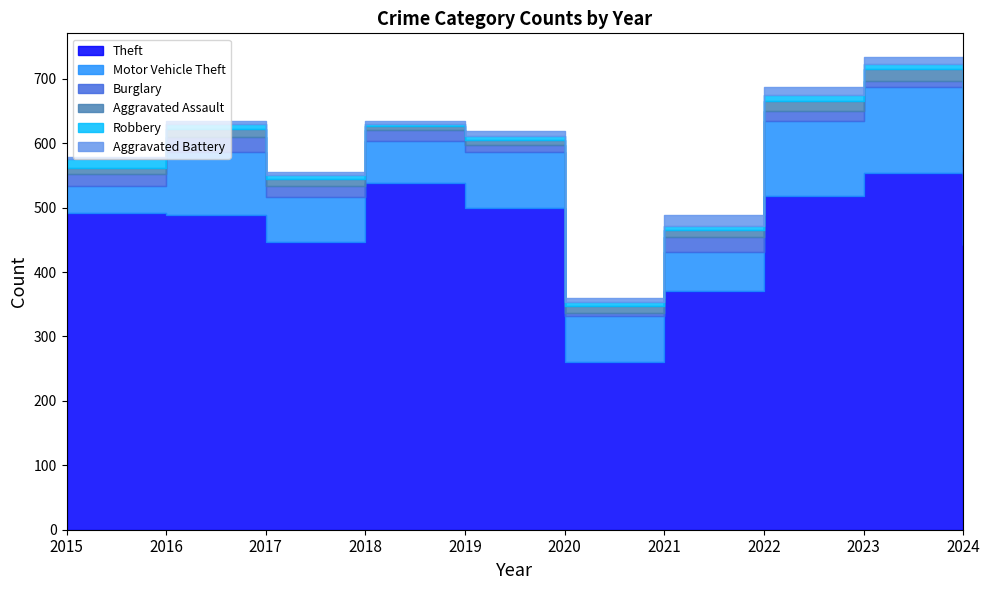

How many times do Aggravated Battery and Robbery cross each other?

1